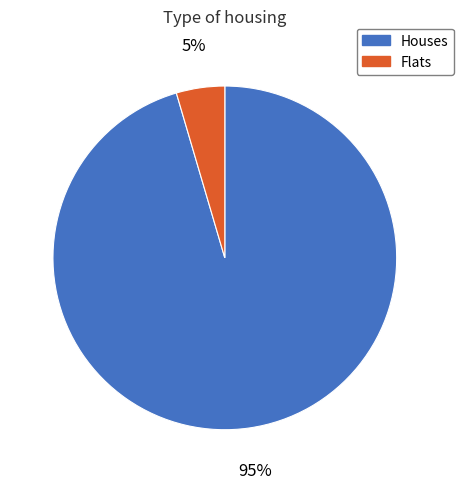

Count the number of slices in the pie.

2